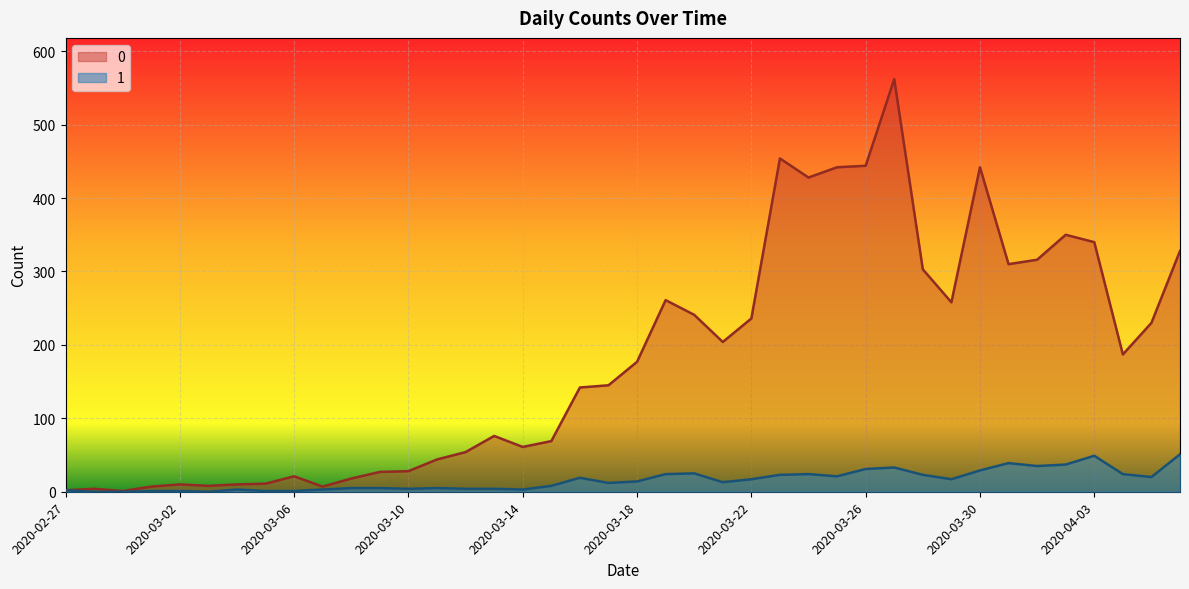

What is the greatest value displayed?

562